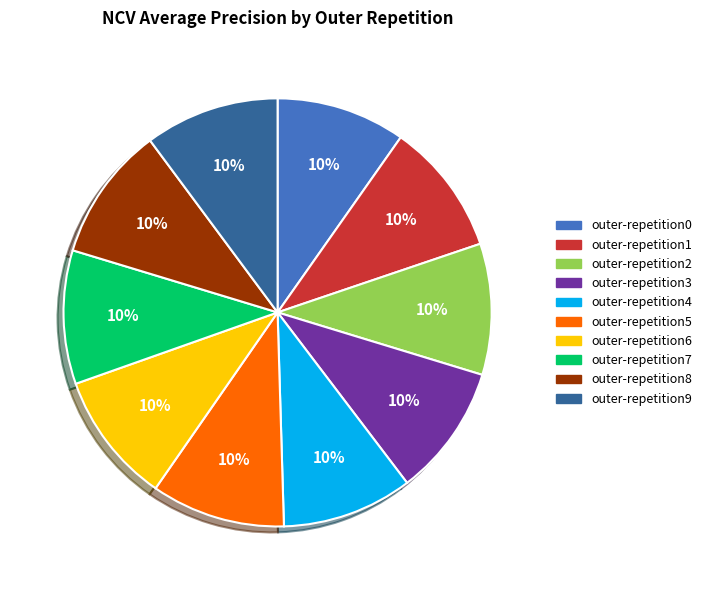

How many segments does this pie chart have?

10